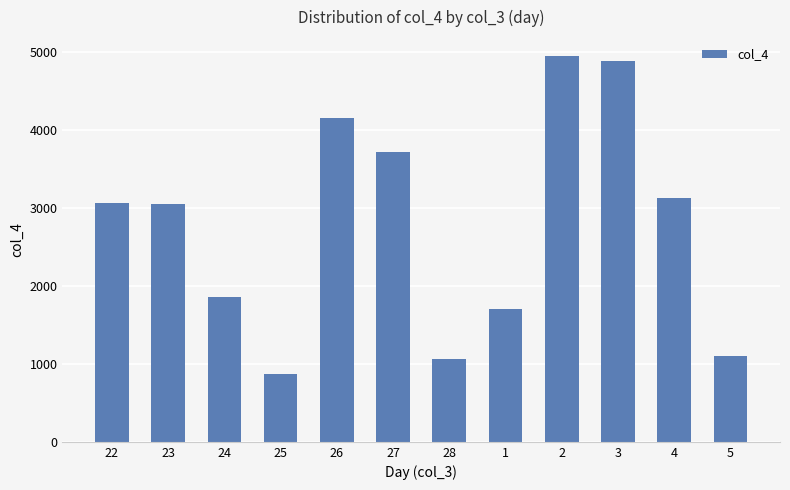

What is the approximate value at 22?

3070